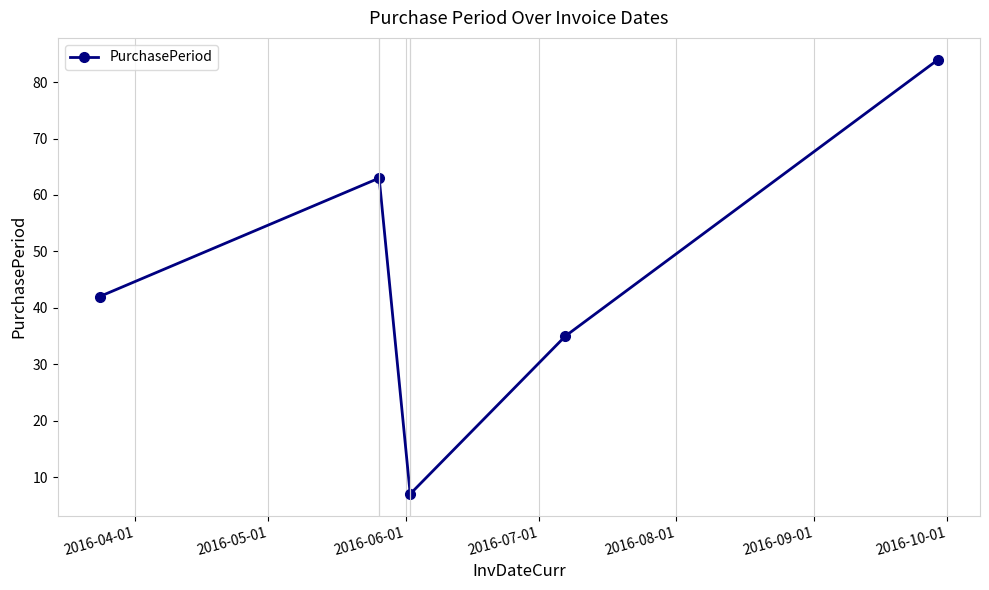

How many points are higher than both their immediate neighbors (excluding endpoints)?

1